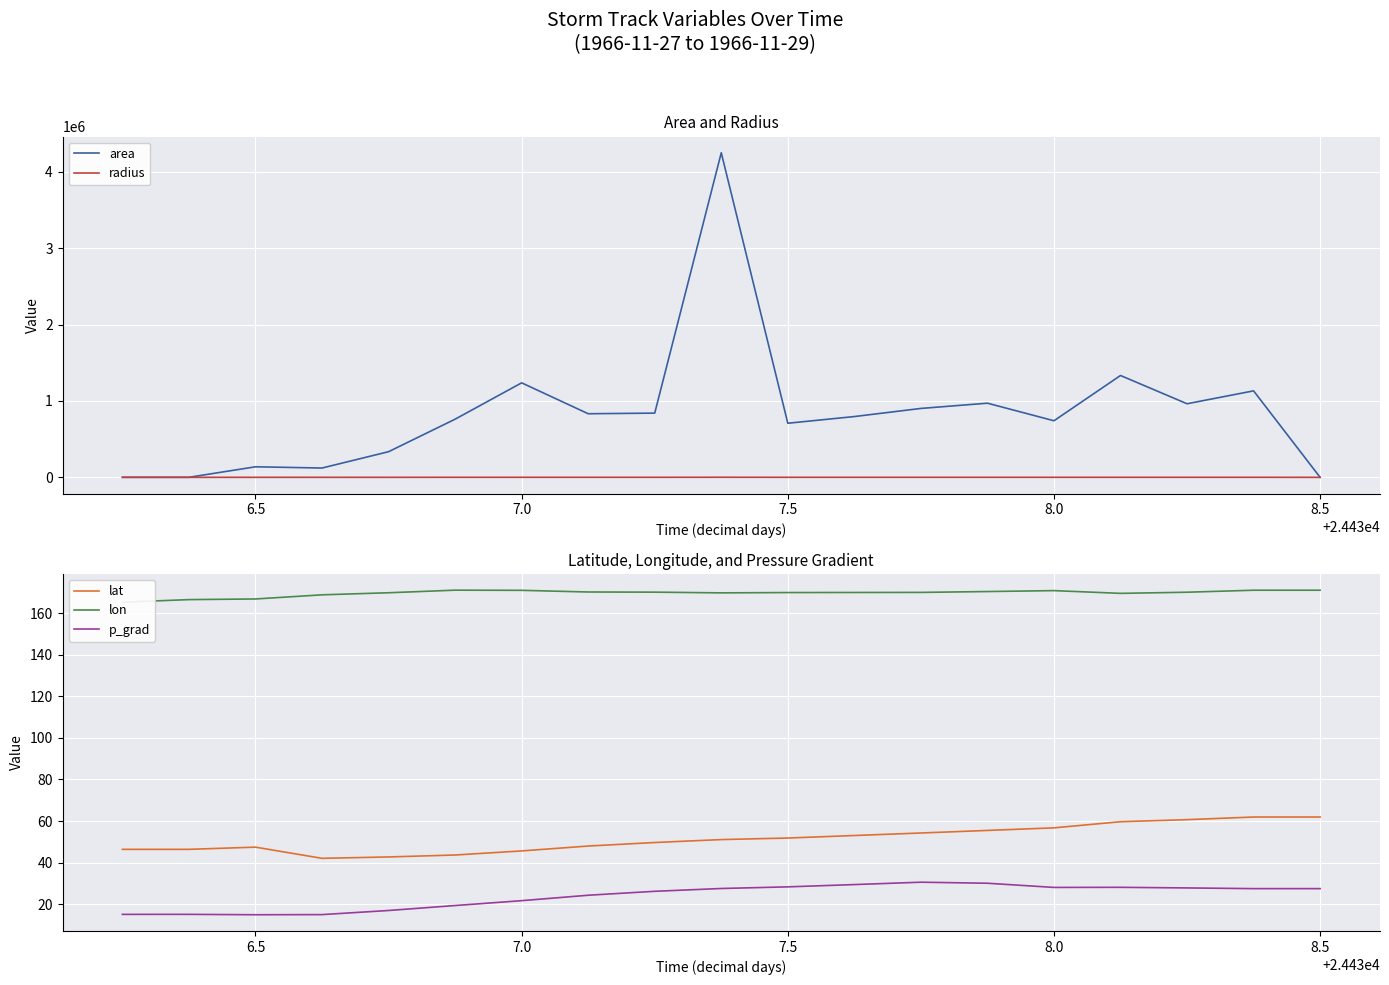

What are all the series names shown in the legend?

area, radius, lat, lon, p_grad